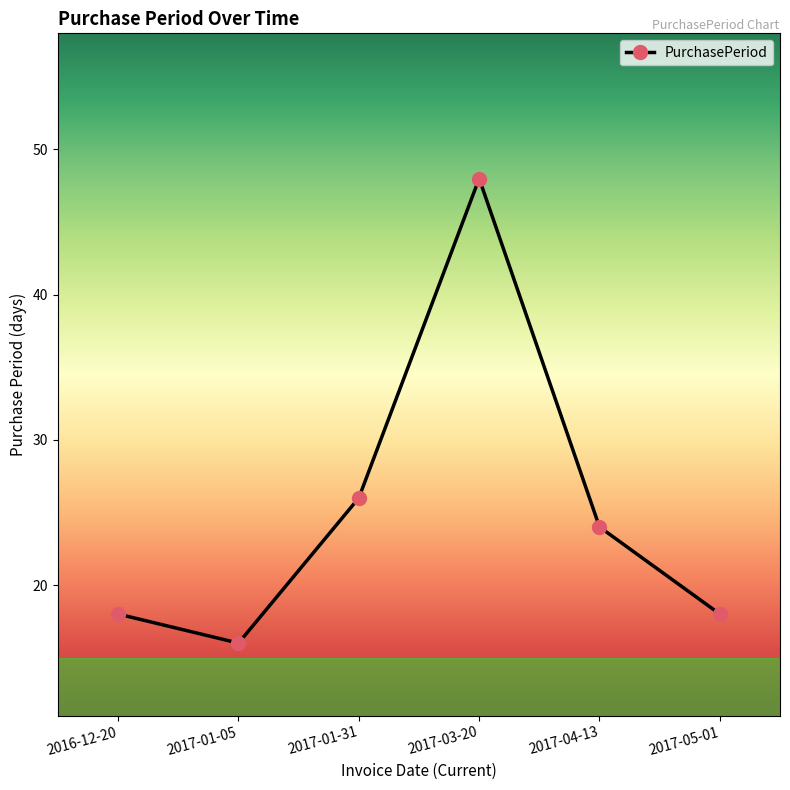

How many interior local peaks (higher than both neighbors) does the data have?

1